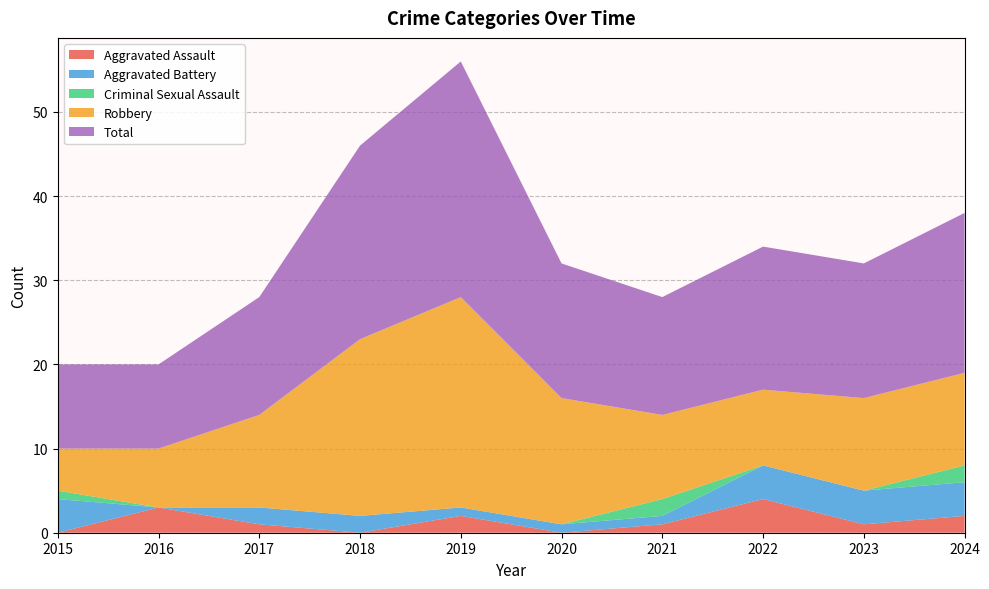

Reading right to left, transcribe all the data shown in this chart.

Aggravated Assault: 2	1	4	1	0	2	0	1	3	0
Aggravated Battery: 4	4	4	1	1	1	2	2	0	4
Criminal Sexual Assault: 2	0	0	2	0	0	0	0	0	1
Robbery: 11	11	9	10	15	25	21	11	7	5
Total: 19	16	17	14	16	28	23	14	10	10